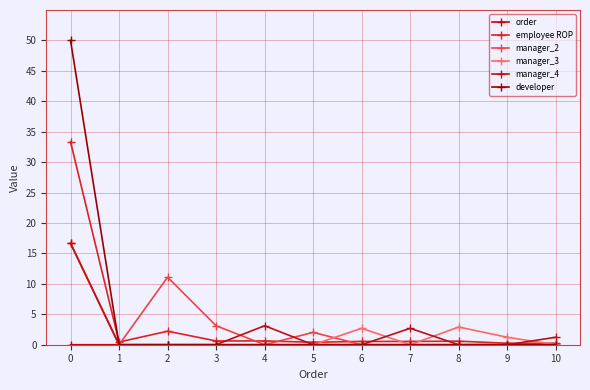

Between 7 and 5, which is larger?

7